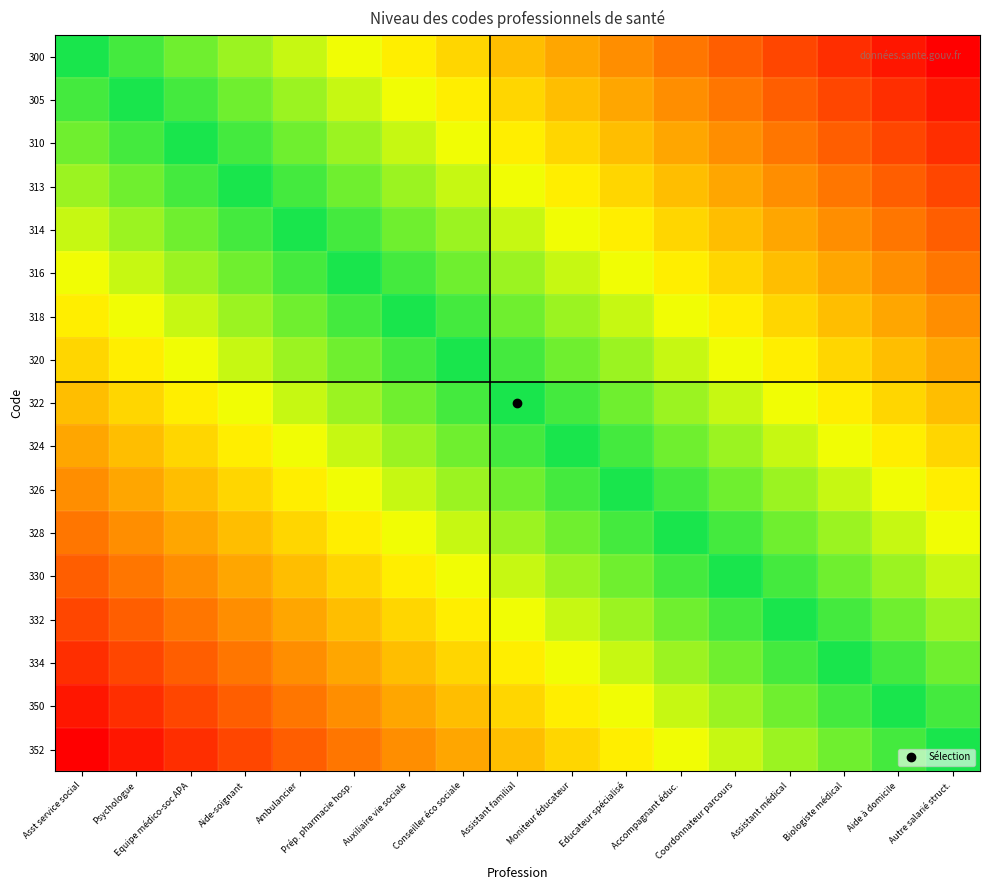

Between Educateur spécialisé and Auxiliaire vie sociale, which is larger?

Educateur spécialisé